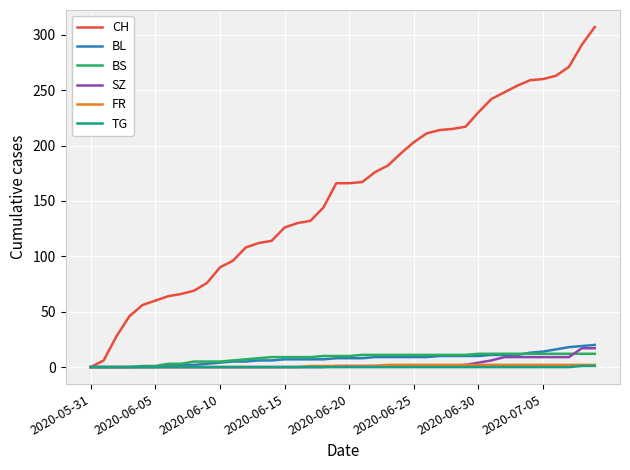

Which series has the largest range (max minus min)?

CH